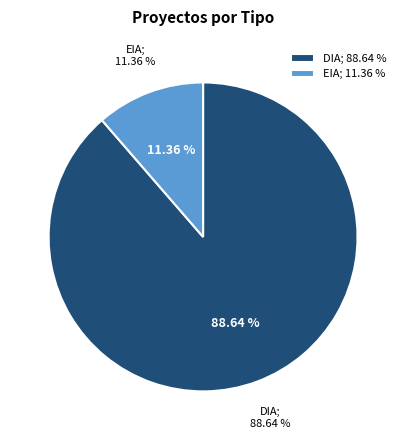

To the nearest percent, what percentage of the pie is EIA?

11%